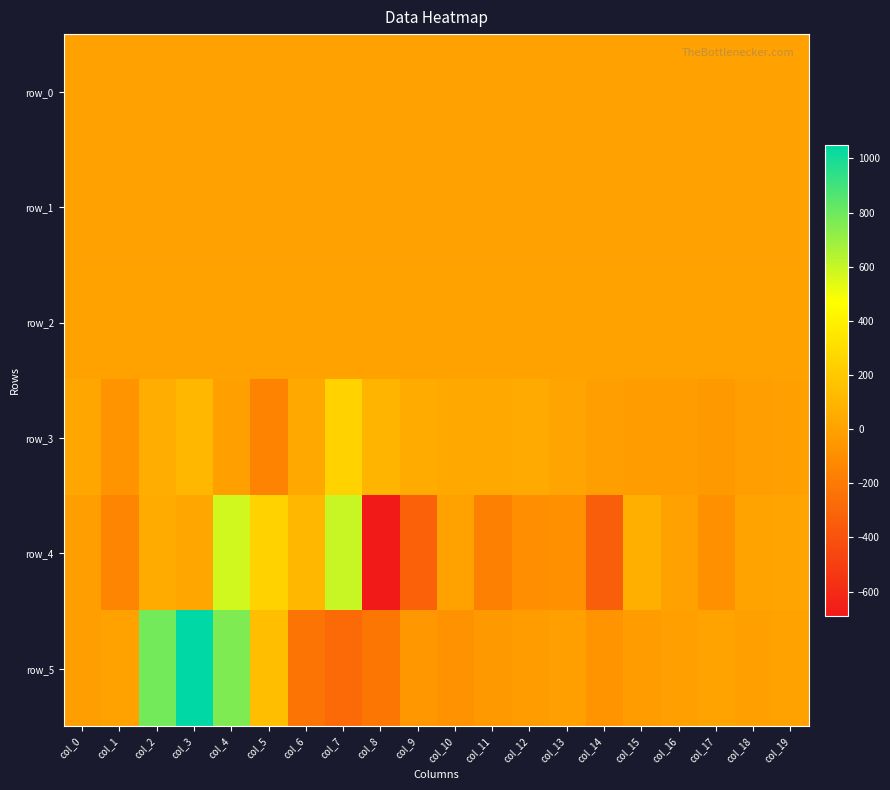

Reading right to left, list all the values displayed in this chart.

row_0: 0.1	0.1	0.0	0.1	0.1	0.1	0.1	0.1	-0.0	0.1	0.1	-0.1	0.1	-0.0	-0.1	0.1	-0.2	-0.5	-0.2	-0.1
row_1: 0.1	0.1	0.1	0.1	0.1	0.1	0.1	0.1	0.0	0.0	0.0	-0.1	-0.2	-0.3	-0.1	0.0	0.1	0.1	-0.0	-0.0
row_2: 1.0	1.0	1.0	1.0	1.0	1.0	1.0	1.0	1.0	1.0	0.9	0.9	0.8	1.0	1.0	1.0	1.1	1.1	1.0	1.0
row_3: -8.4	-15.3	-42.9	-25.6	-26.2	-18.6	16.5	44.7	38.3	35.7	47.2	100.5	245.3	32.5	-151.9	-12.5	107.7	58.3	-64.8	22.5
row_4: 16.2	9.9	-81.8	-2.6	68.3	-337.7	-90.5	-98.8	-168.3	0.5	-323.5	-688.9	595.1	111.9	242.5	575.0	29.7	49.4	-144.4	-15.3
row_5: 7.2	-8.3	8.7	-3.2	-28.3	-71.2	-7.8	-29.8	-41.5	-75.7	-52.1	-218.1	-280.8	-223.2	150.8	760.1	1050.0	788.5	5.7	-14.5